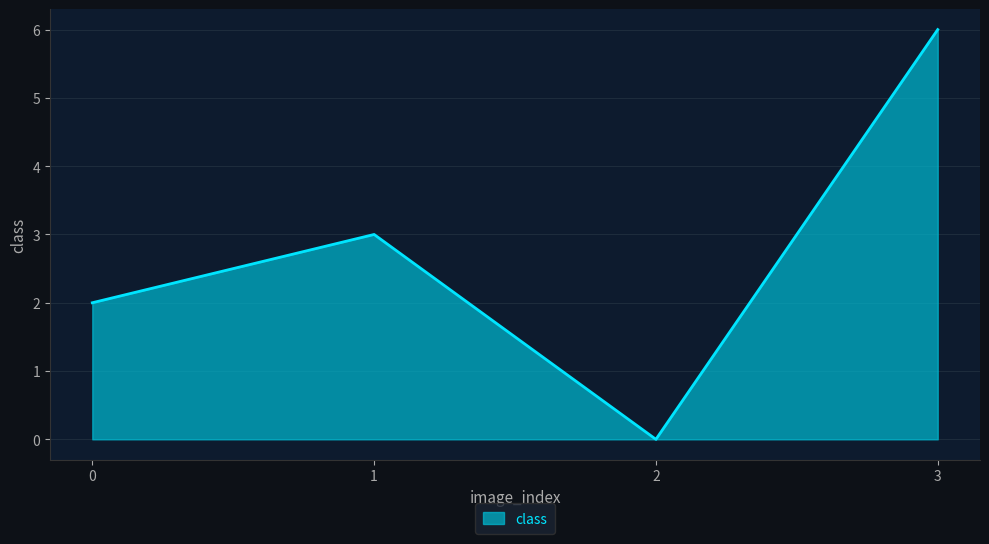

Is it true that the value at 3 is 4?

False